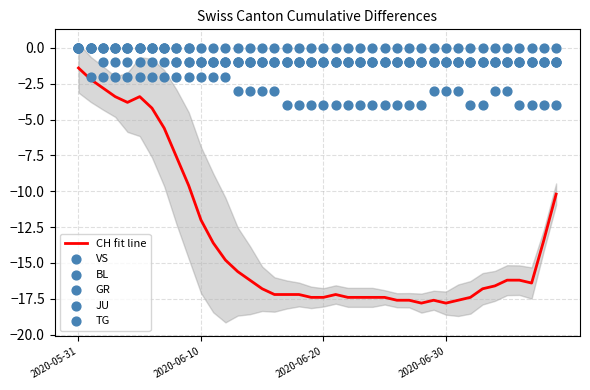

What are all the series names shown in the legend?

CH fit line, VS, BL, GR, JU, TG